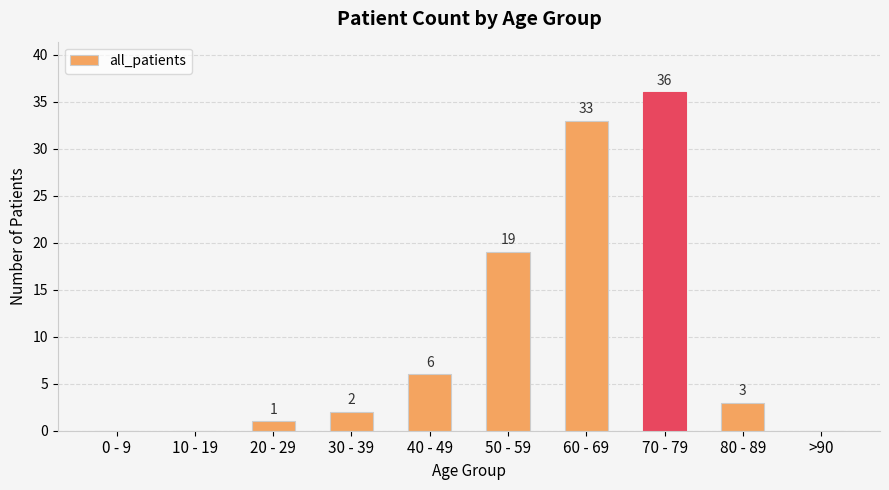

Are the bars horizontal?

No